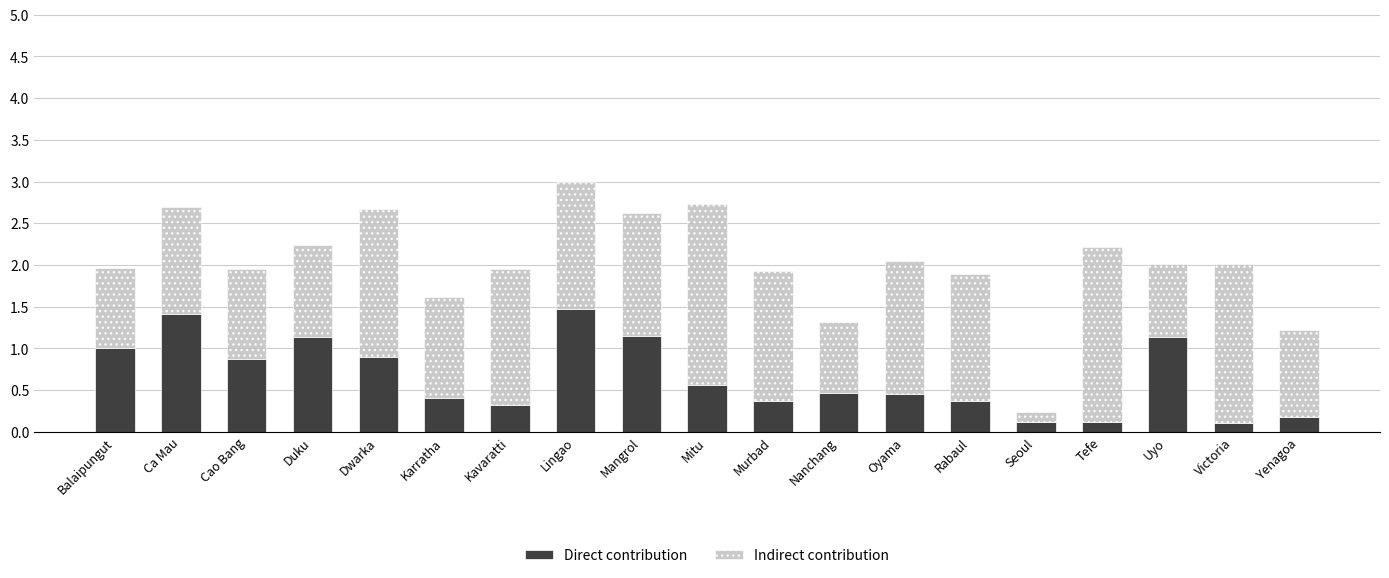

Are the bars grouped side by side (vs. stacked)?

No